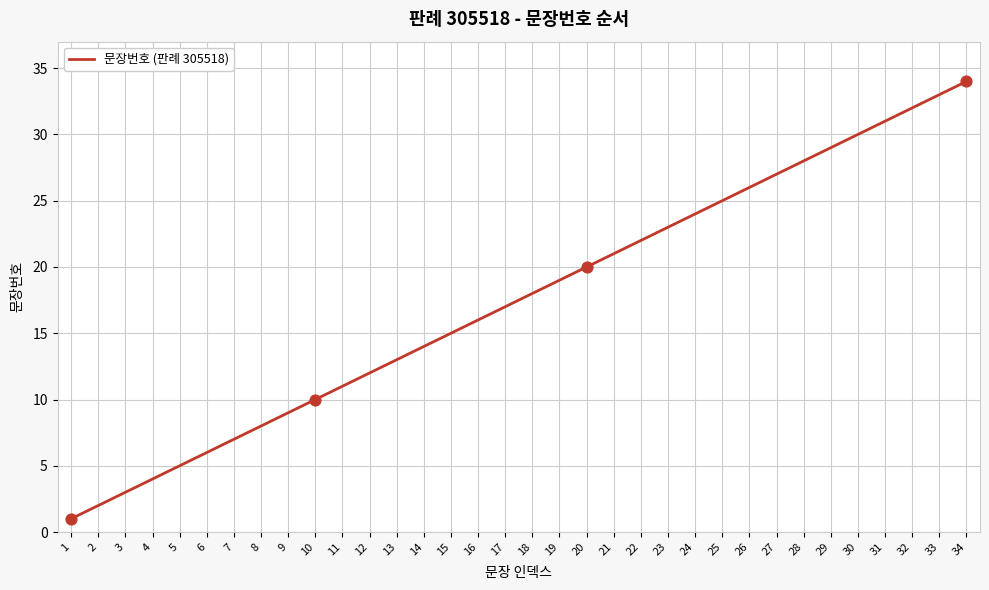

What is the ratio of the value at 31 to the value at 19?

1.6